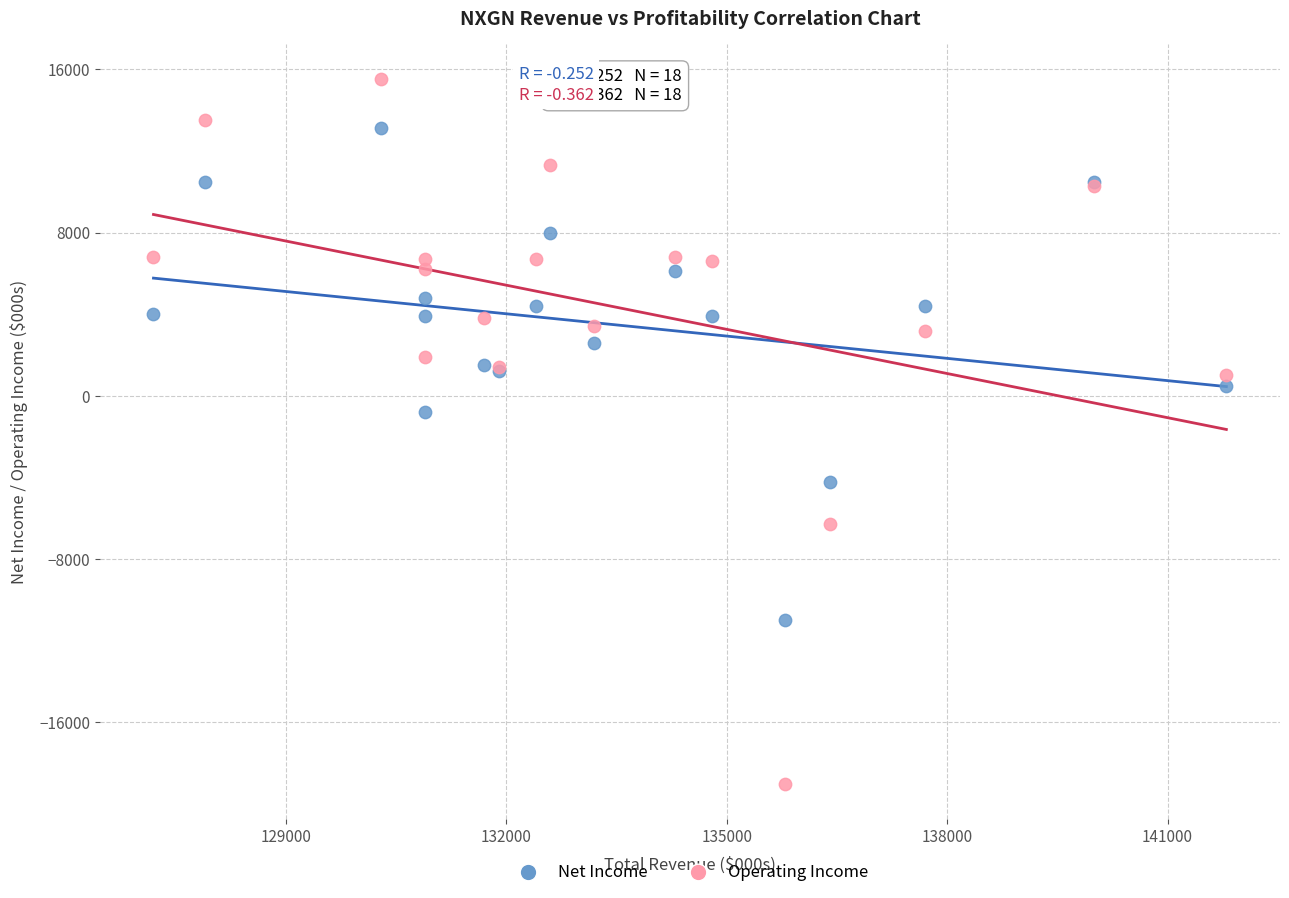

Which series reaches the minimum Y coordinate?

Operating Income